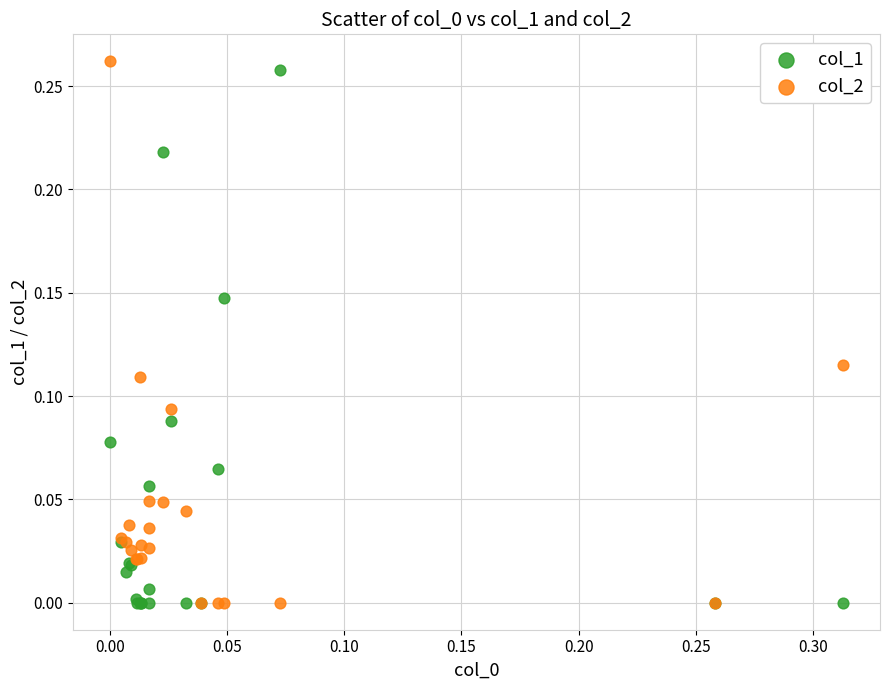

What are all the series names shown in the legend?

col_1, col_2